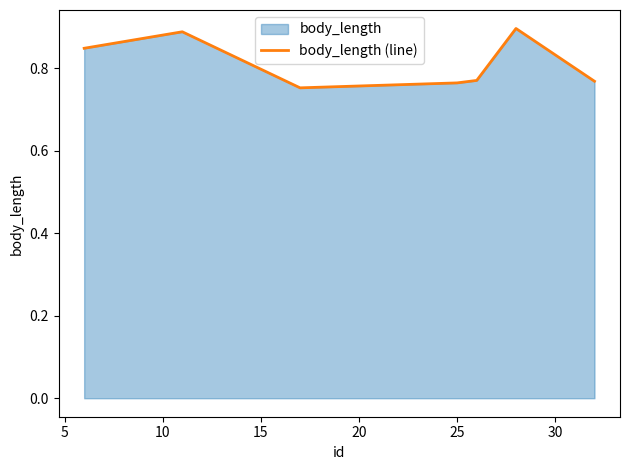

Count the values in the range 0 to 1.

7